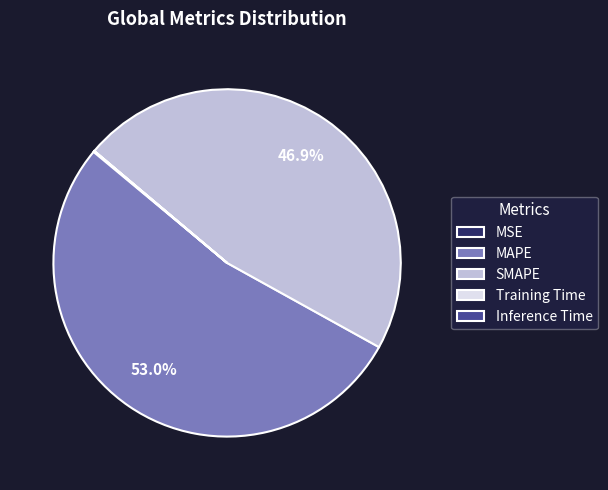

What is the largest slice in the pie chart?

MAPE